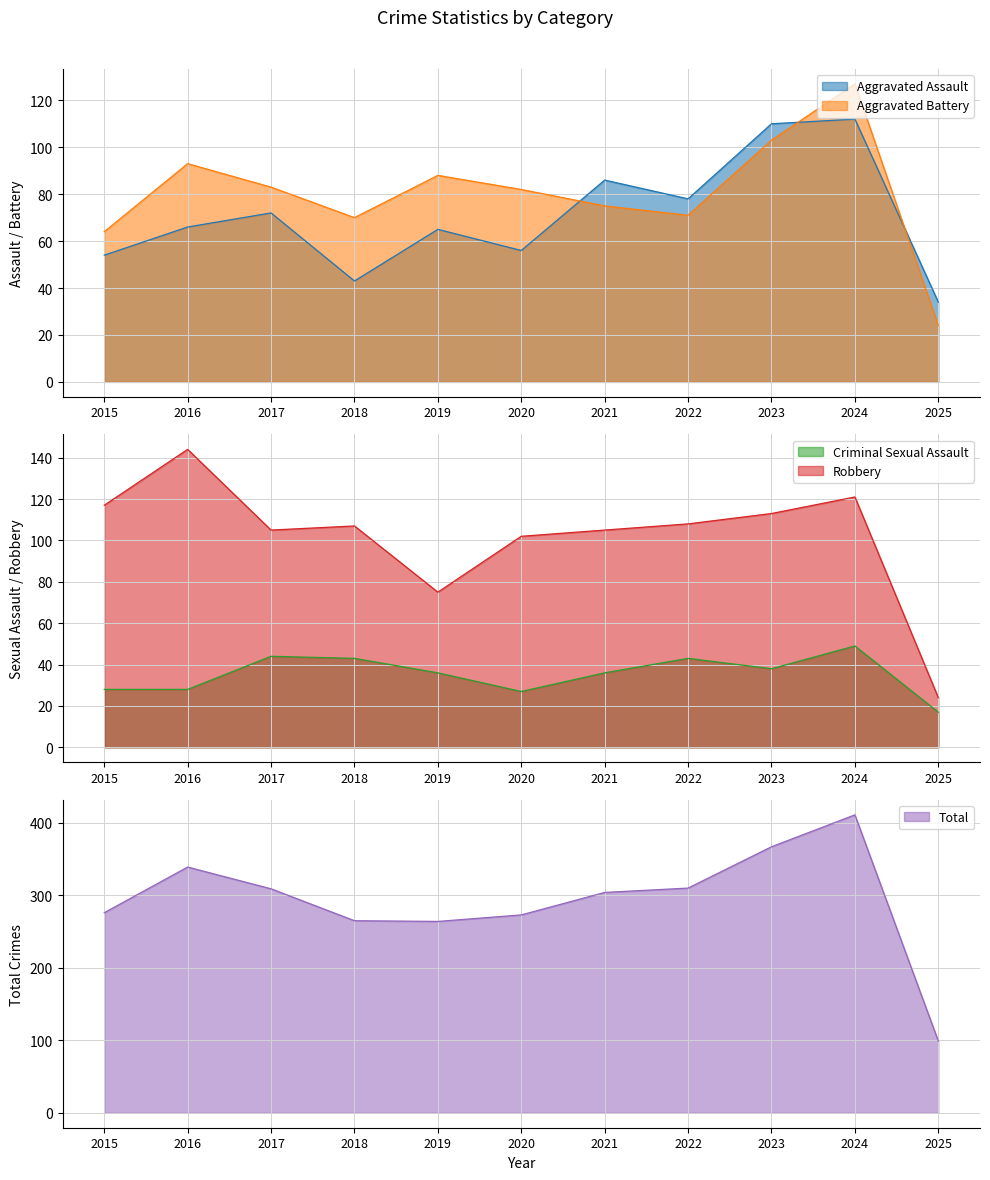

Count the number of data series in this chart.

5